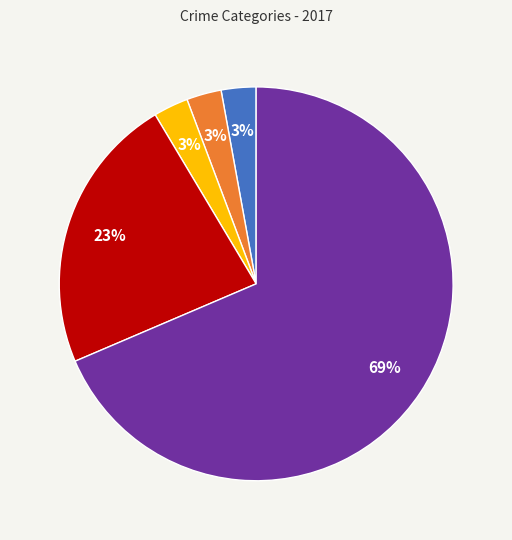

To the nearest percent, what is the average slice percentage?

20%